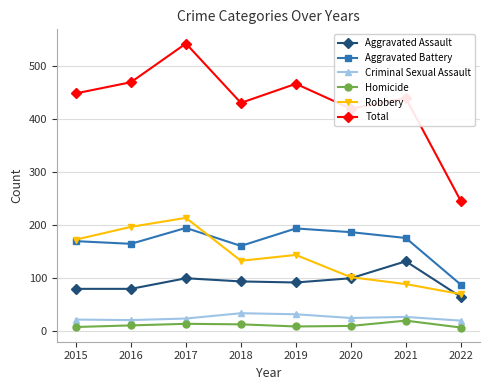

At how many categories does at least one series exceed 103?

8